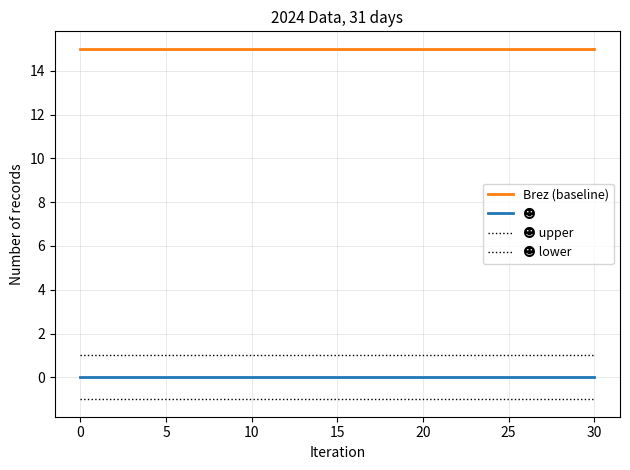

How many lines are shown in the chart?

4